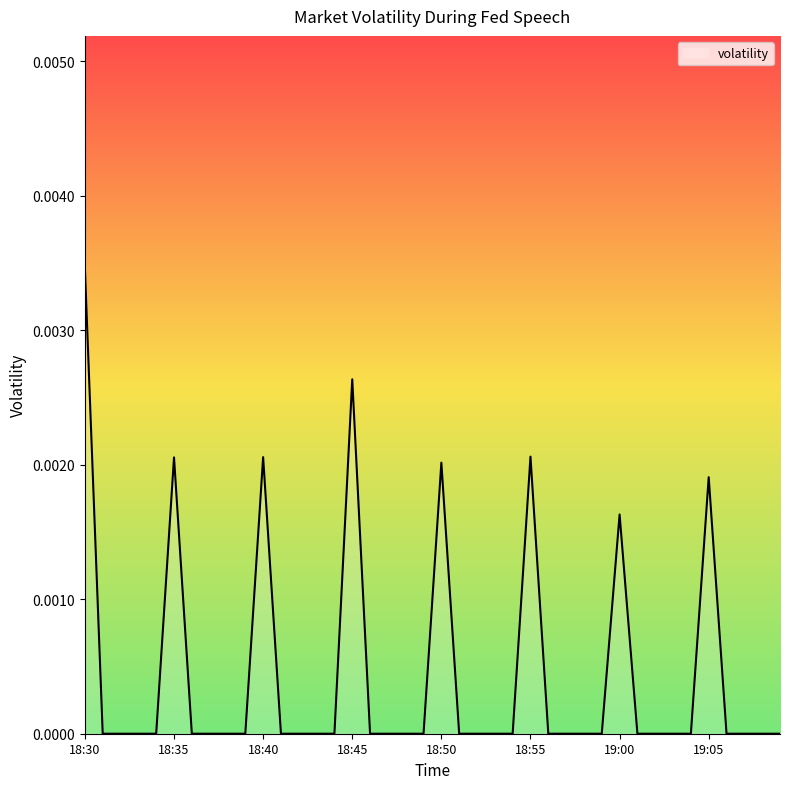

Which category has the lowest value across all series?

18:31